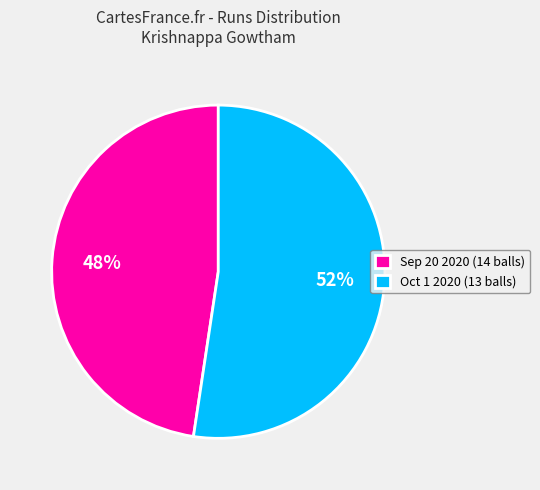

How many slices are in this pie chart?

2